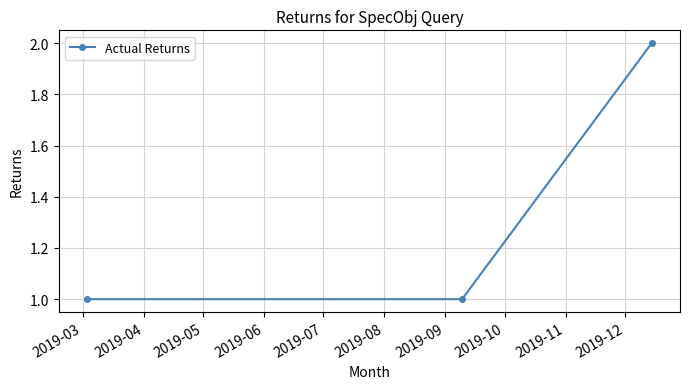

What is the sum of all values?

4